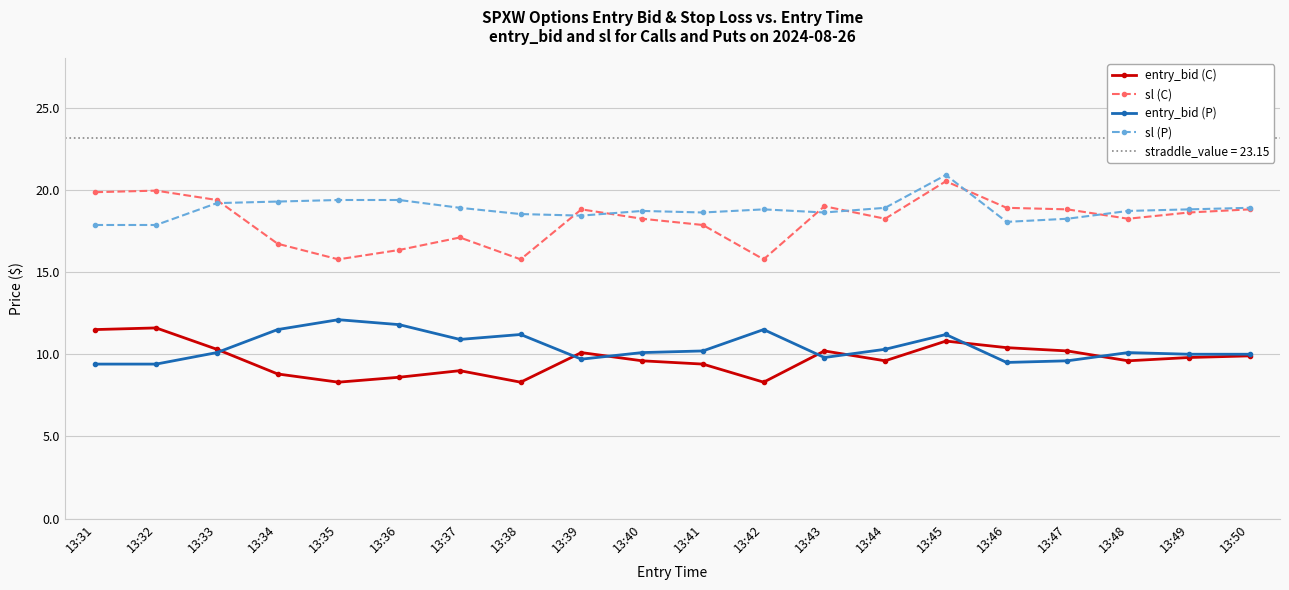

At 13:33, list the series in order from largest to smallest.

sl (C), sl (P), entry_bid (C), entry_bid (P)